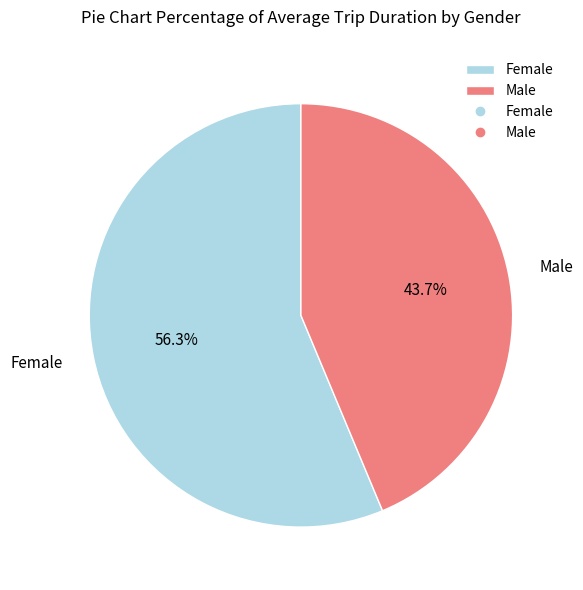

What percentage is NOT represented by Male?

56.3%